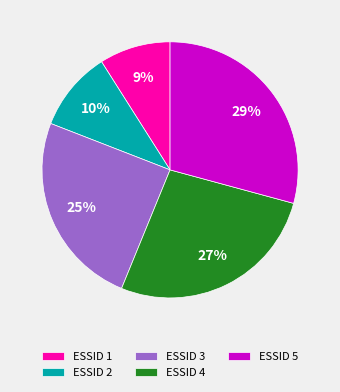

Do ESSID 5 and ESSID 3 together represent more than half of the pie?

Yes